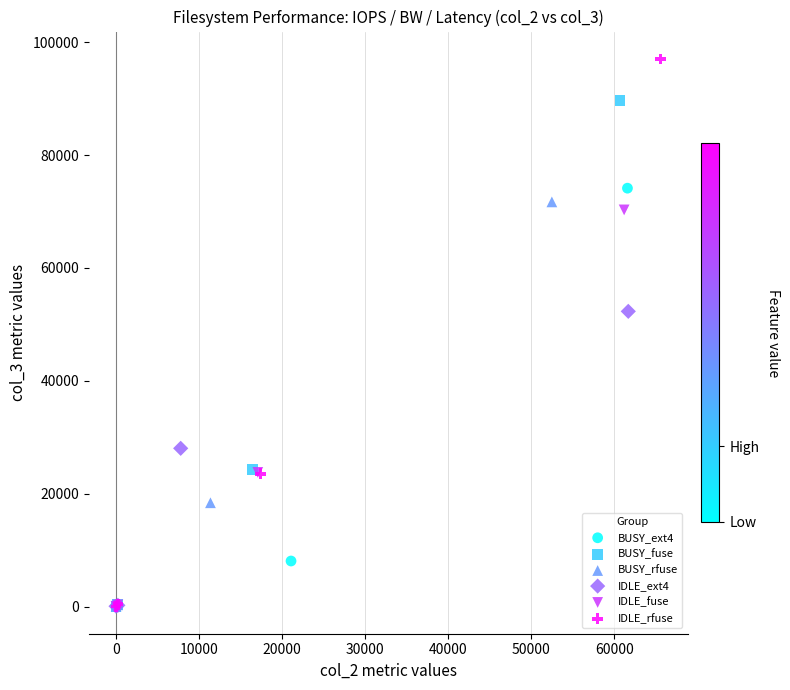

What are all the series names shown in the legend?

BUSY_ext4, BUSY_fuse, BUSY_rfuse, IDLE_ext4, IDLE_fuse, IDLE_rfuse